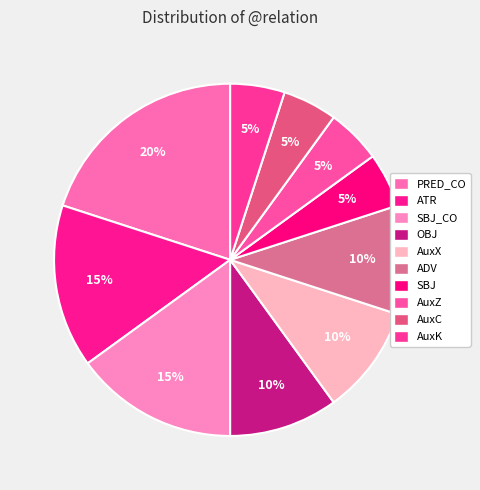

Is it true that SBJ_CO is 1% of the pie?

False